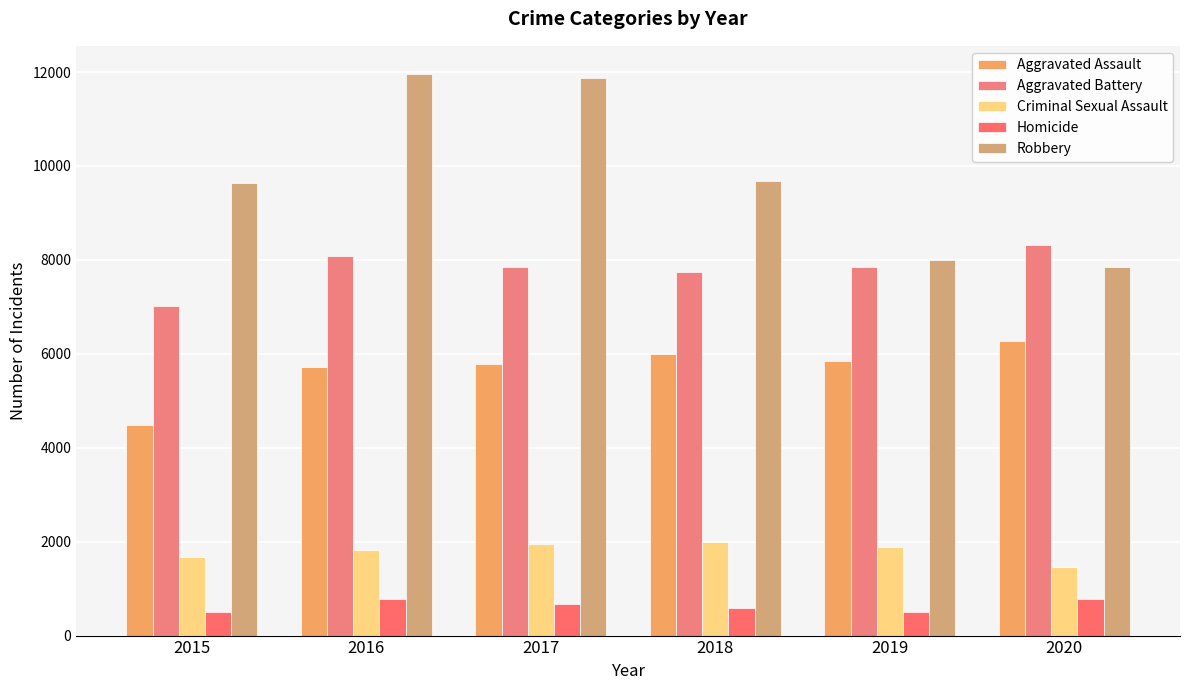

What is the minimum value shown in the chart?

496